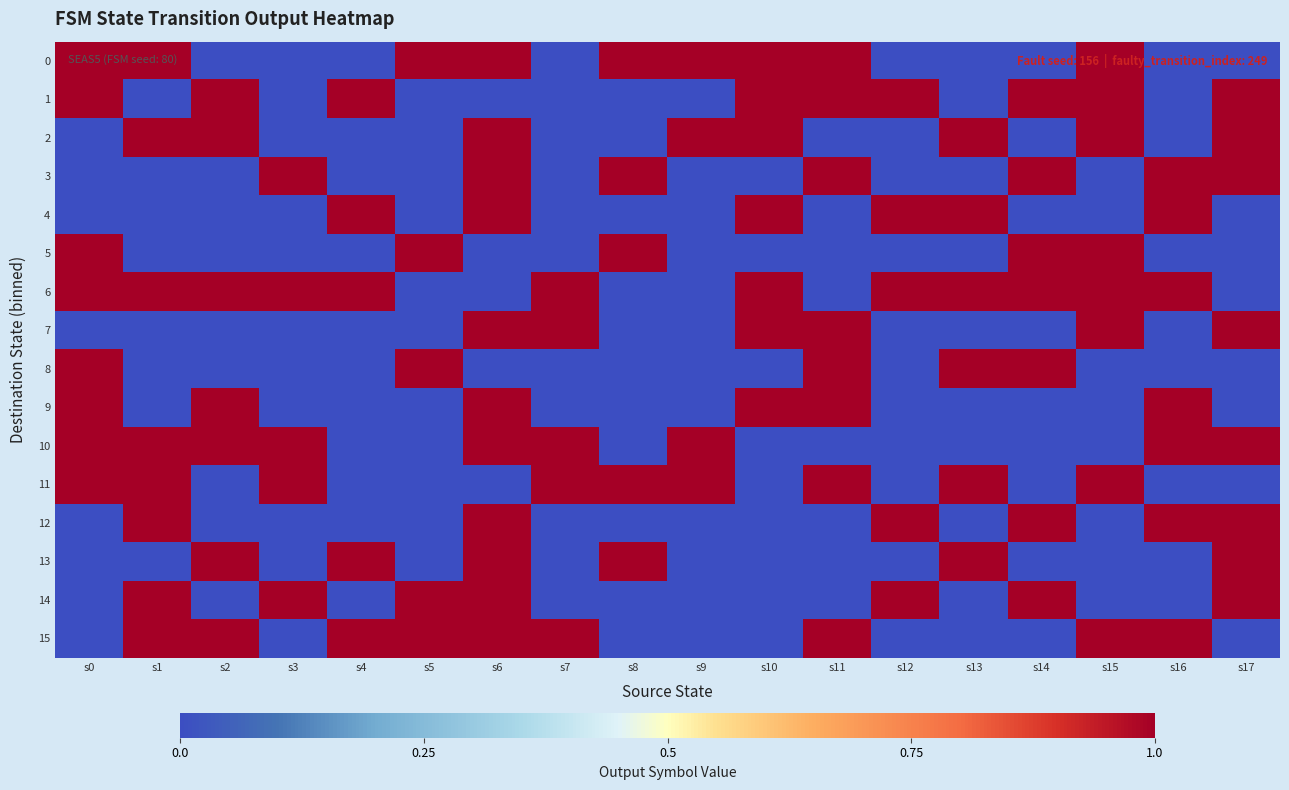

Which series changed the most between s1 and s15?

1